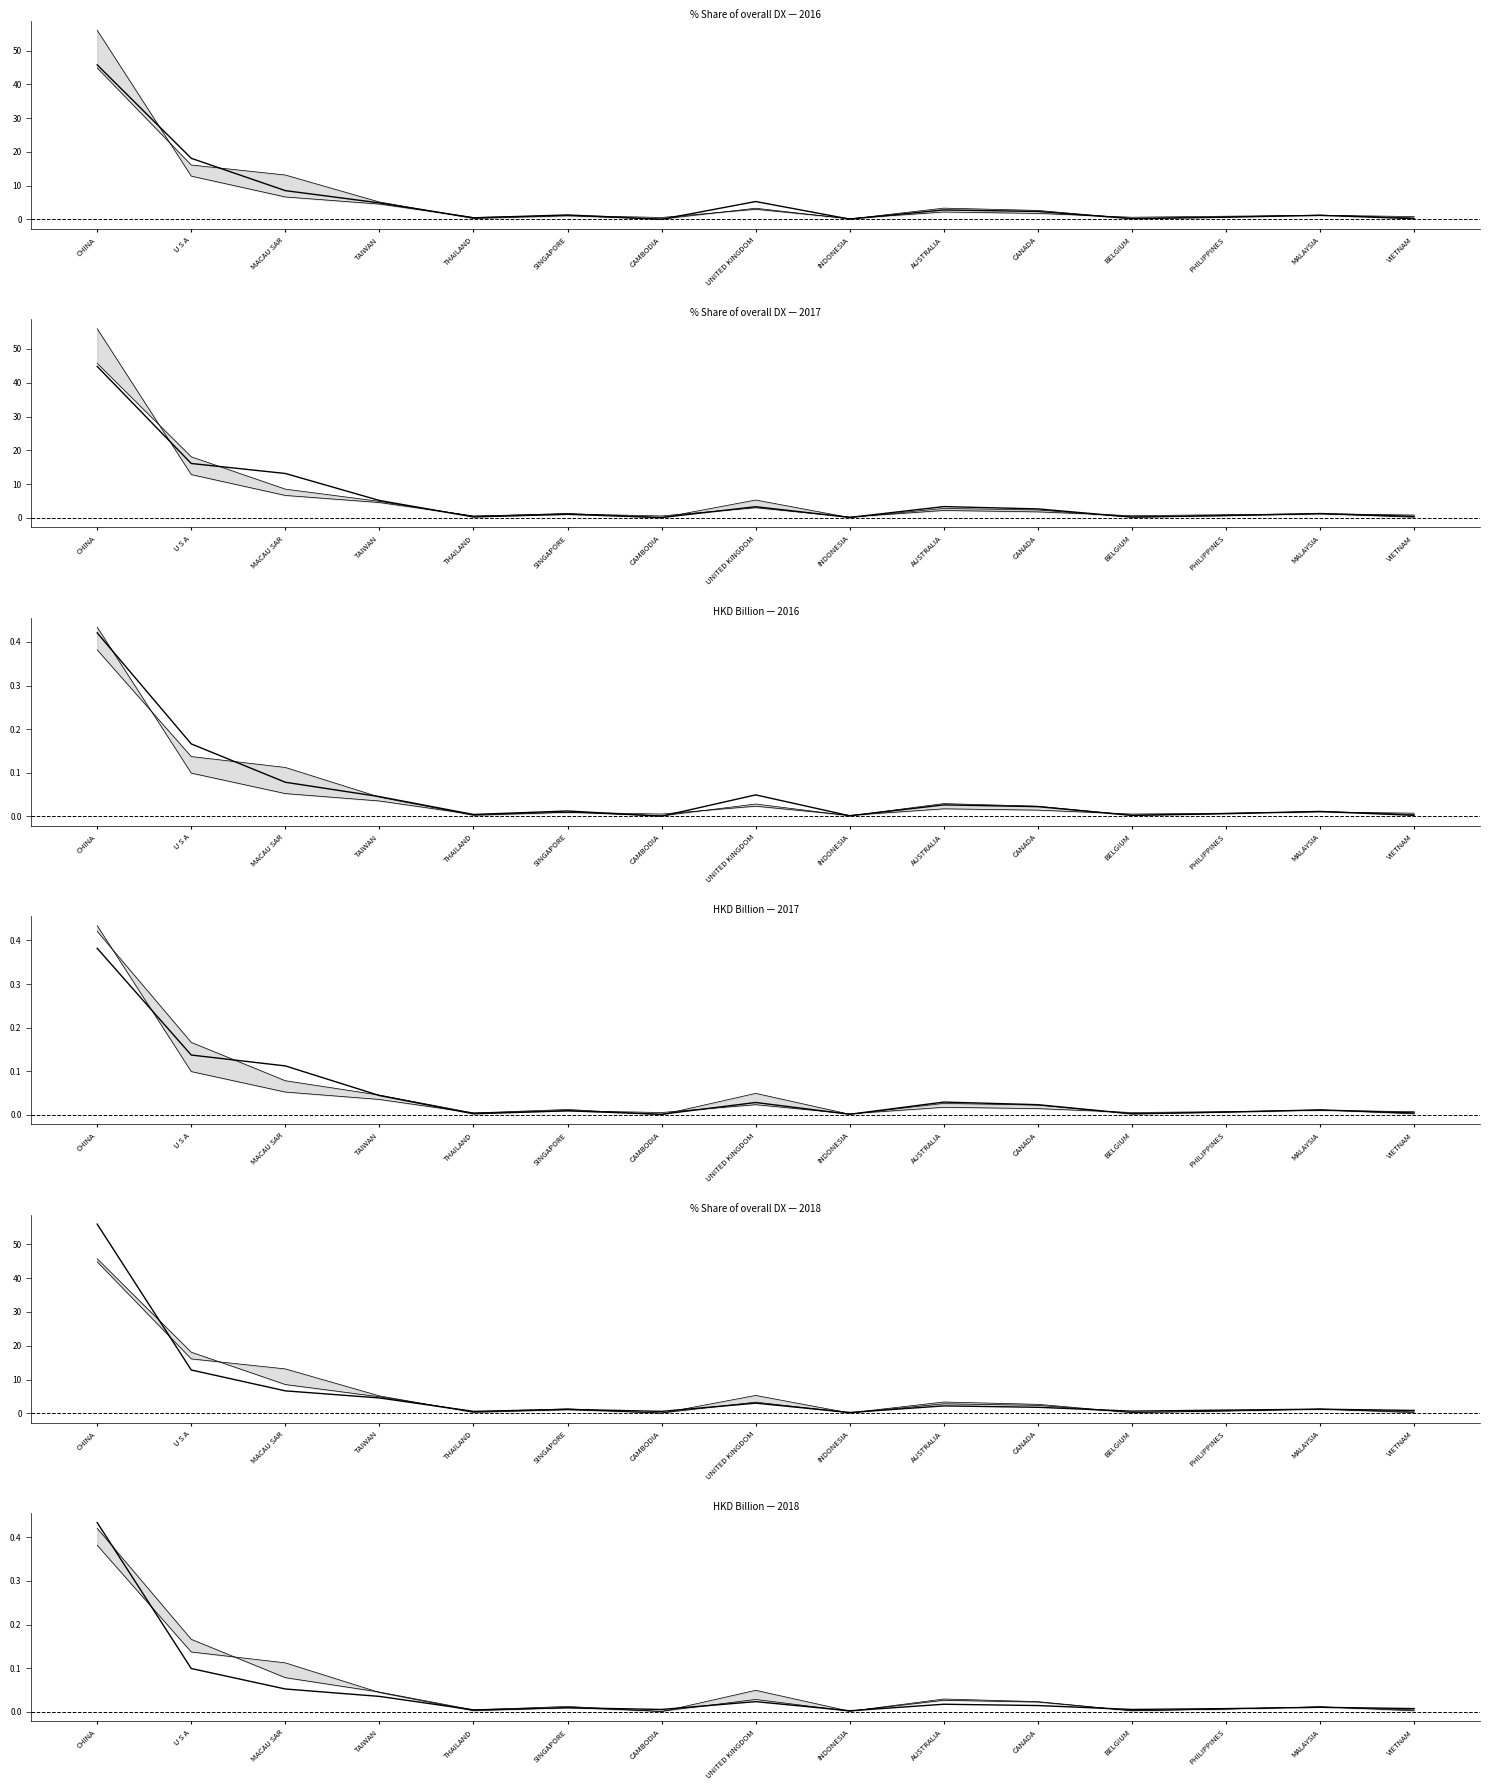

Reading left to right, extract all data points from this chart.

201612_% Share: CHINA=45.8	U S A=18.1	MACAU SAR=8.5	TAIWAN=4.9	THAILAND=0.5	SINGAPORE=1.3	CAMBODIA=0.0	UNITED KINGDOM=5.3	INDONESIA=0.1	AUSTRALIA=2.8	CANADA=2.4	BELGIUM=0.2	PHILIPPINES=0.7	MALAYSIA=1.2	VIETNAM=0.2
201712_% Share: CHINA=44.8	U S A=16.1	MACAU SAR=13.2	TAIWAN=5.2	THAILAND=0.3	SINGAPORE=1.1	CAMBODIA=0.1	UNITED KINGDOM=3.3	INDONESIA=0.2	AUSTRALIA=3.4	CANADA=2.7	BELGIUM=0.2	PHILIPPINES=0.7	MALAYSIA=1.3	VIETNAM=0.4
201812_% Share: CHINA=56.0	U S A=12.8	MACAU SAR=6.7	TAIWAN=4.6	THAILAND=0.6	SINGAPORE=1.2	CAMBODIA=0.6	UNITED KINGDOM=3.0	INDONESIA=0.3	AUSTRALIA=2.2	CANADA=1.8	BELGIUM=0.7	PHILIPPINES=1.0	MALAYSIA=1.2	VIETNAM=0.9
201612_HKD: CHINA=0.4	U S A=0.2	MACAU SAR=0.1	TAIWAN=0.0	THAILAND=0.0	SINGAPORE=0.0	CAMBODIA=0.0	UNITED KINGDOM=0.0	INDONESIA=0.0	AUSTRALIA=0.0	CANADA=0.0	BELGIUM=0.0	PHILIPPINES=0.0	MALAYSIA=0.0	VIETNAM=0.0
201712_HKD: CHINA=0.4	U S A=0.1	MACAU SAR=0.1	TAIWAN=0.0	THAILAND=0.0	SINGAPORE=0.0	CAMBODIA=0.0	UNITED KINGDOM=0.0	INDONESIA=0.0	AUSTRALIA=0.0	CANADA=0.0	BELGIUM=0.0	PHILIPPINES=0.0	MALAYSIA=0.0	VIETNAM=0.0
201812_HKD: CHINA=0.4	U S A=0.1	MACAU SAR=0.1	TAIWAN=0.0	THAILAND=0.0	SINGAPORE=0.0	CAMBODIA=0.0	UNITED KINGDOM=0.0	INDONESIA=0.0	AUSTRALIA=0.0	CANADA=0.0	BELGIUM=0.0	PHILIPPINES=0.0	MALAYSIA=0.0	VIETNAM=0.0